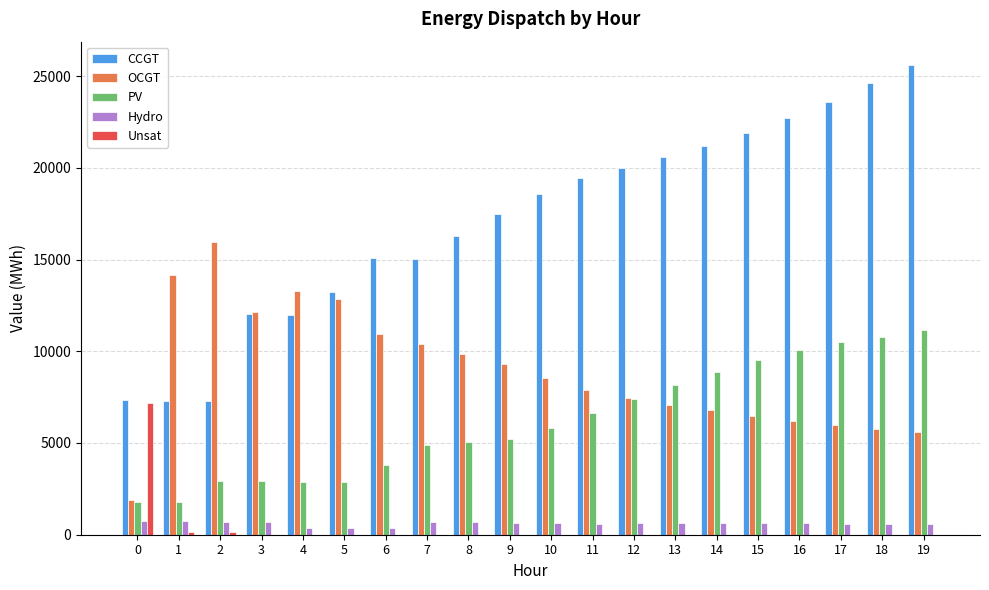

The value of CCGT at 5 is 13257. True or false?

True